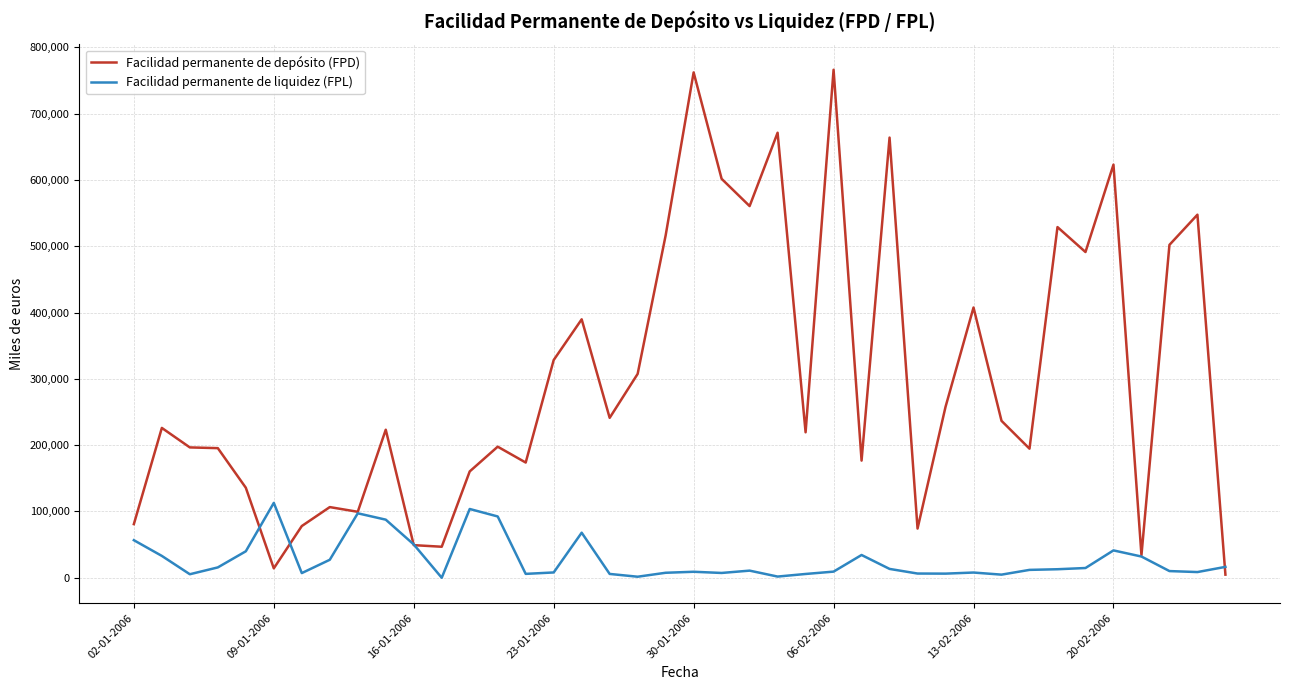

What is the maximum value for Facilidad permanente de depósito (FPD)?

766200